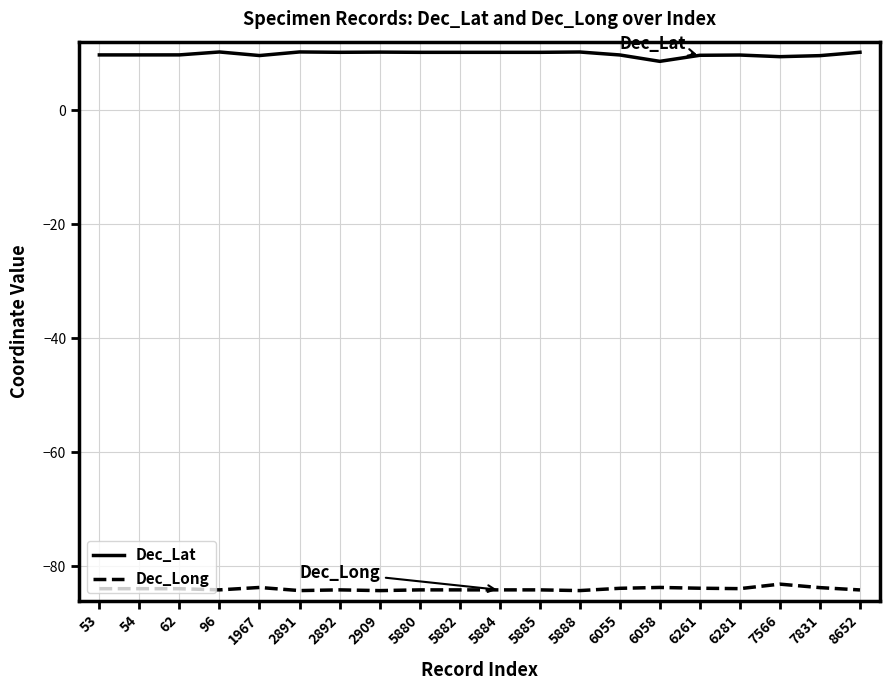

The Dec_Long series shows -84.1 at 5880. True or false?

True